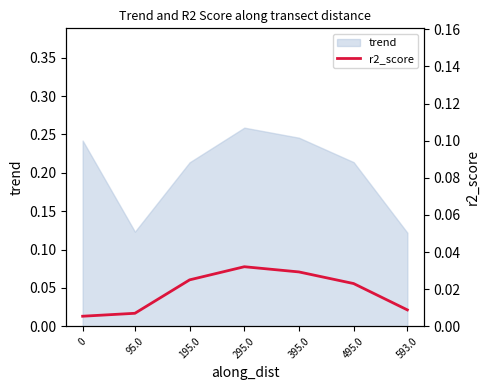

True or false: there are more than 1 points higher than both neighbors.

False